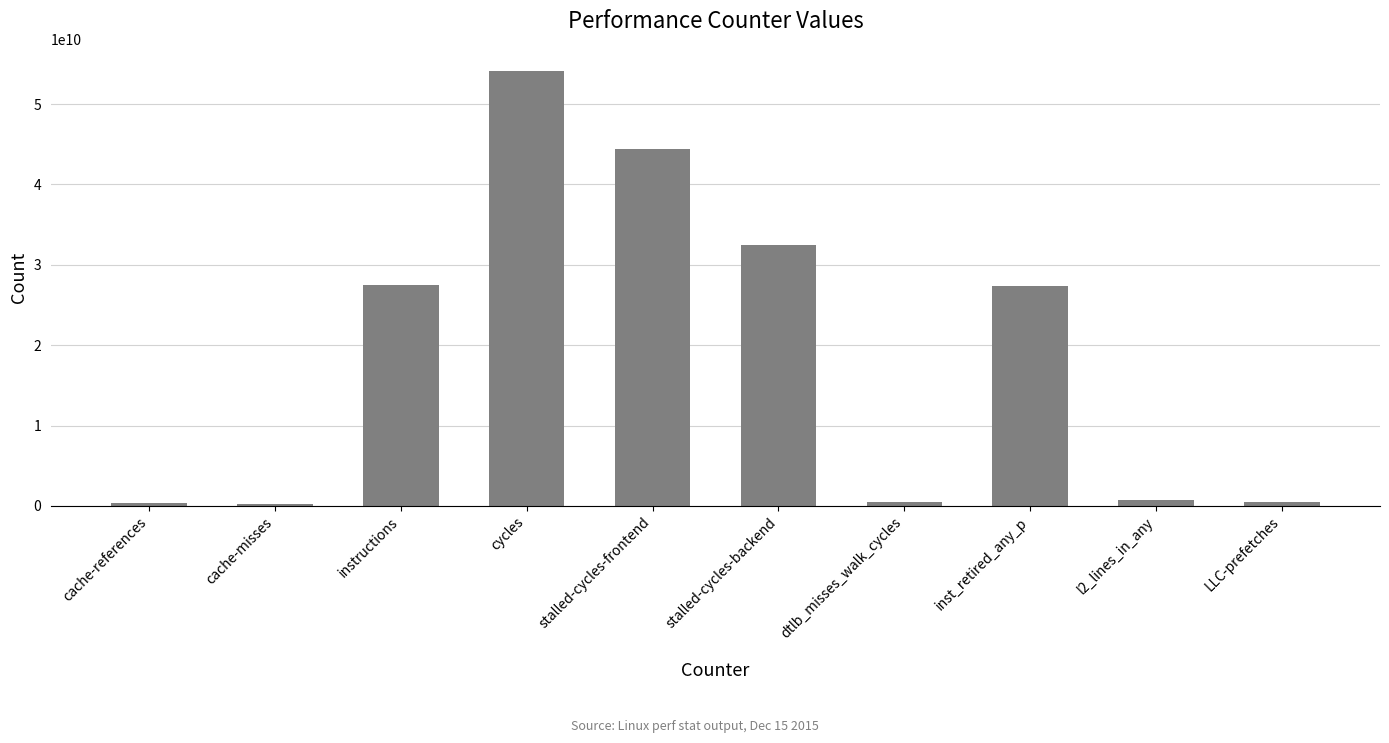

The value at stalled-cycles-frontend is 44382140172. True or false?

True